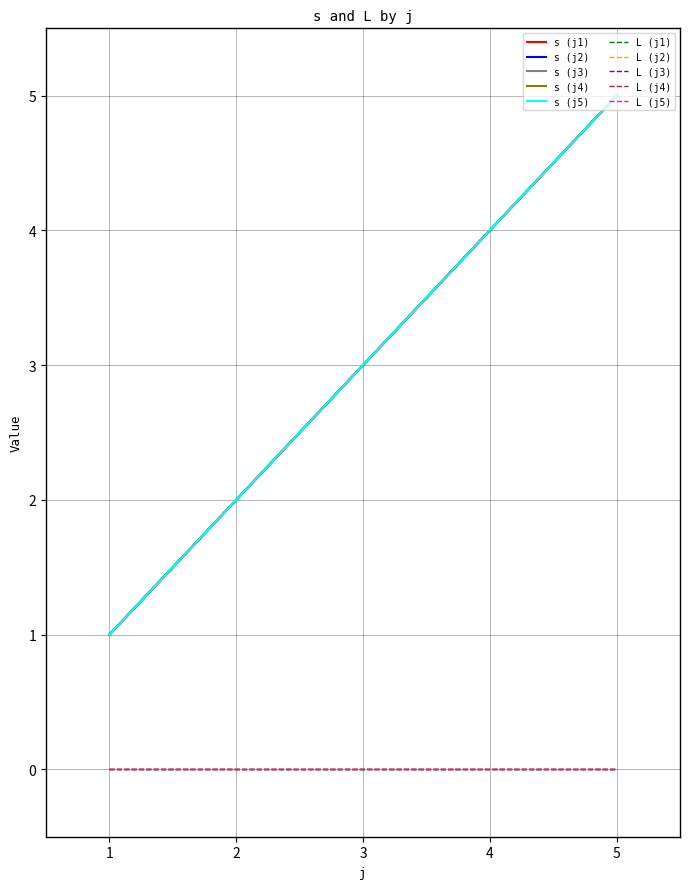

Does the chart have visible grid lines?

Yes